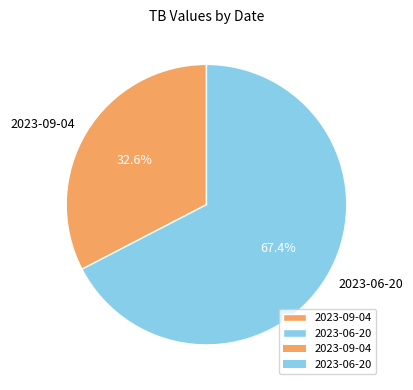

What portion of the pie excludes 2023-06-20?

32.6%